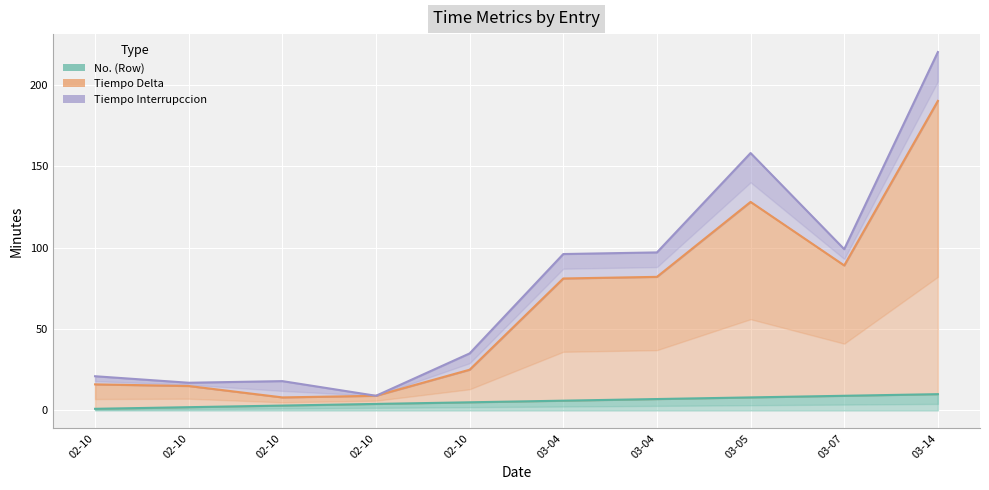

Where does the Tiempo Delta series first go above 81?

03-04